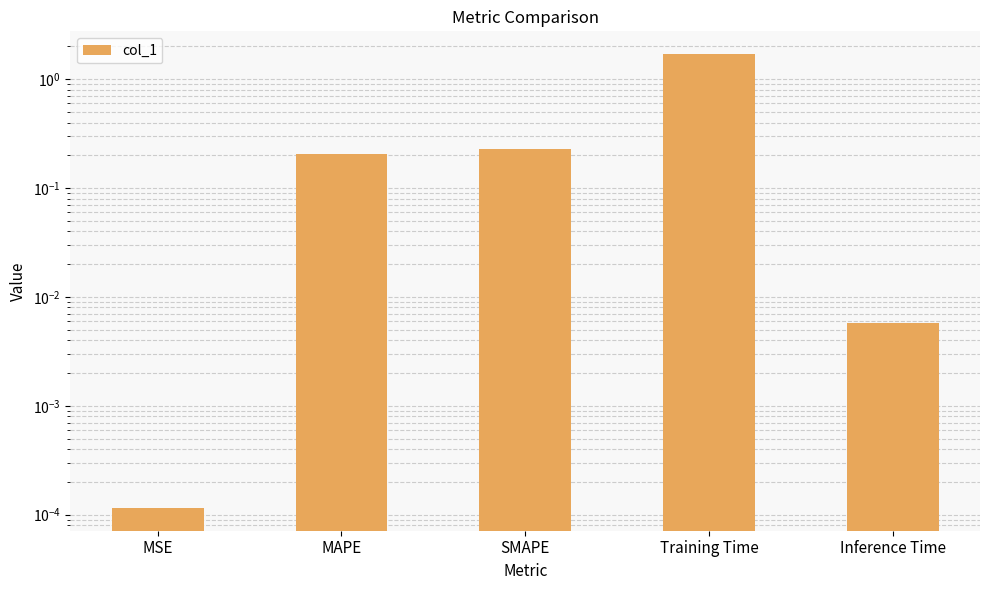

What is the change in value from MSE to SMAPE?

+0.2